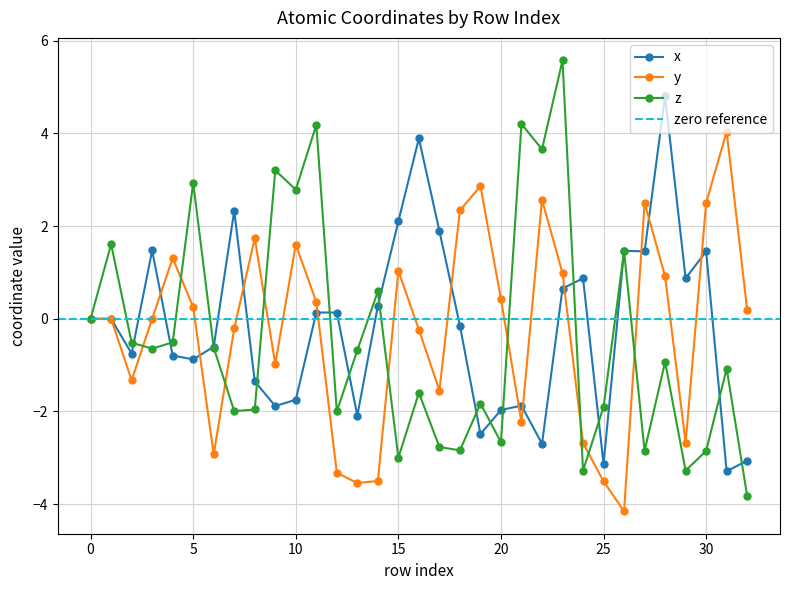

How many interior local peaks does the y series have?

9